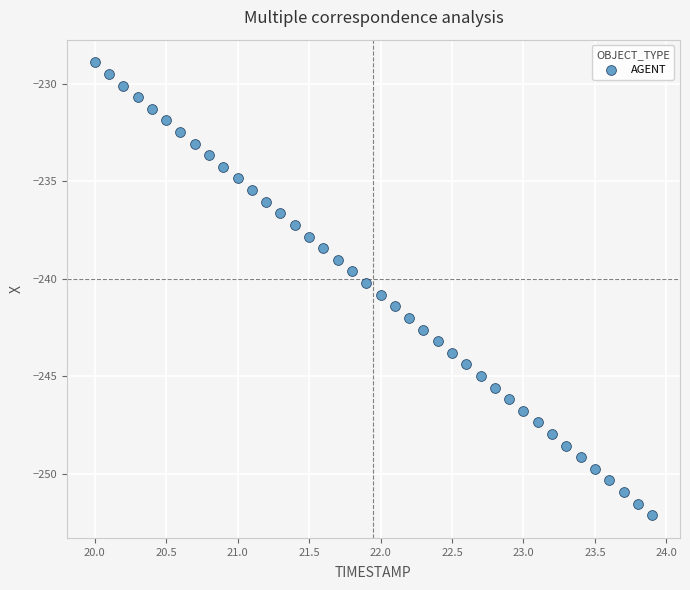

What is the range of X values (max minus min)?

3.9